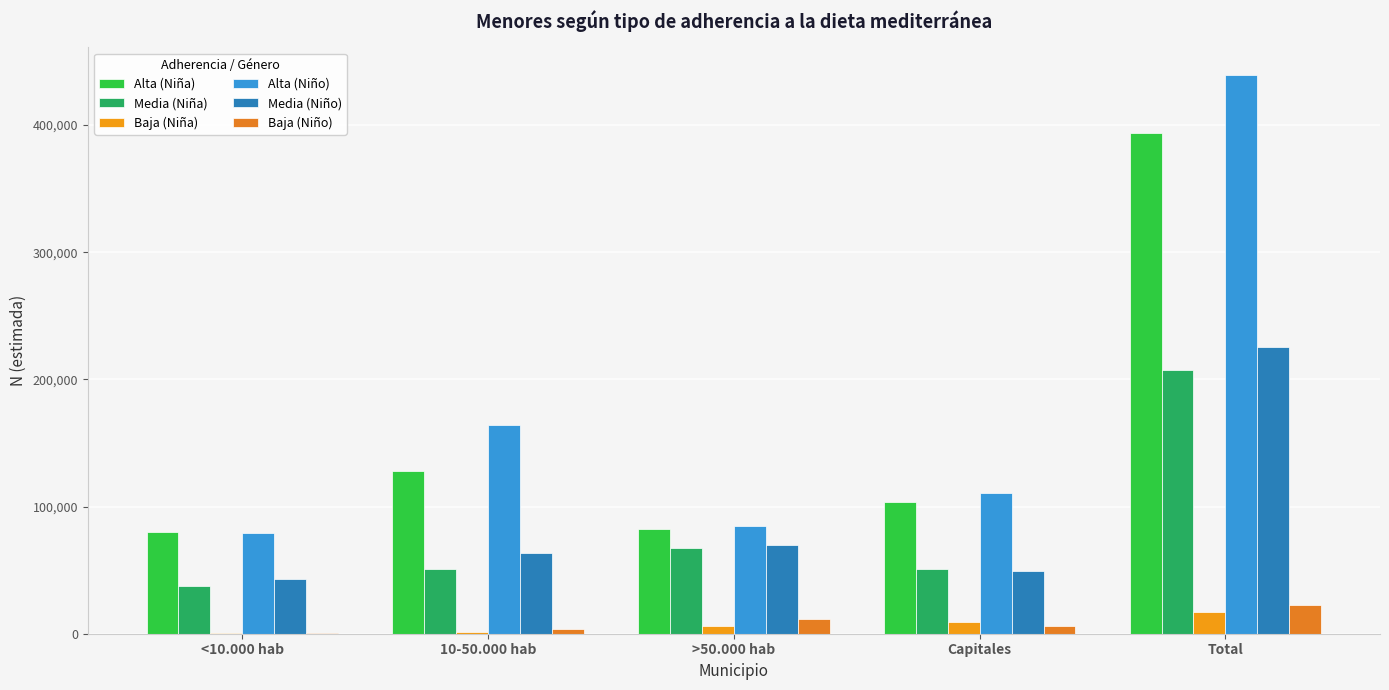

What is the difference between the highest and lowest values at 10-50.000 hab?

162724